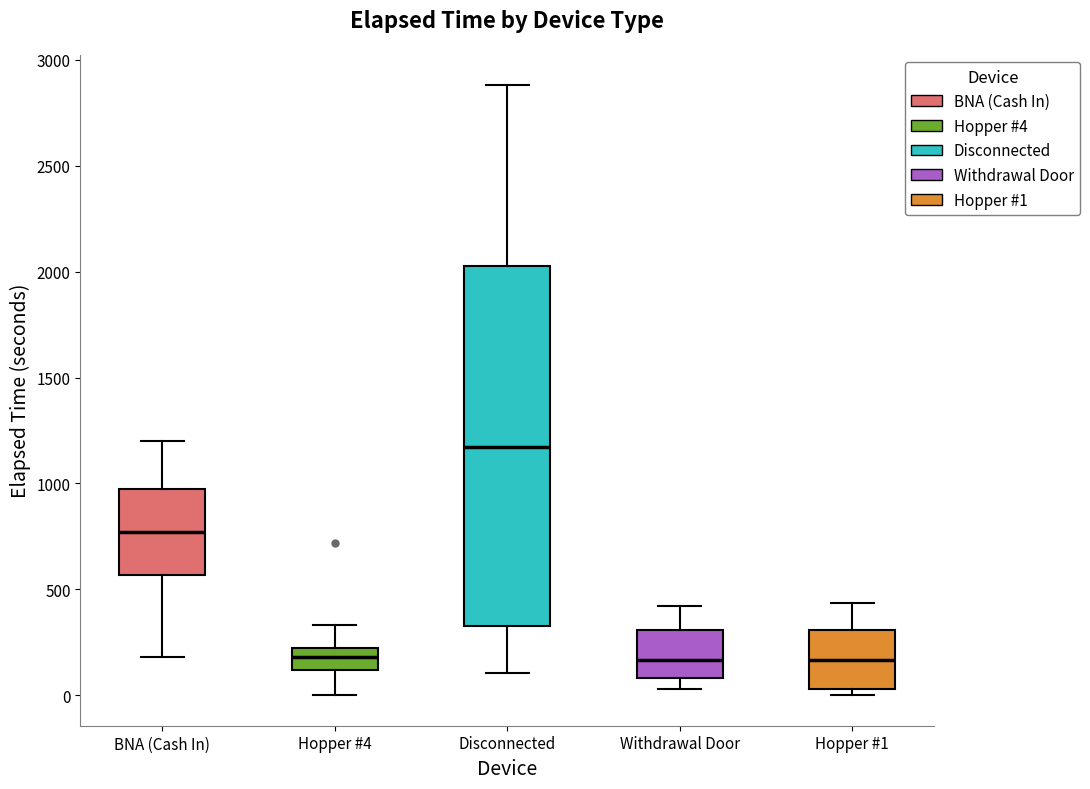

Reading left to right, read every box against the y-axis: the position of its median line, the range the box covers, and the ends of its whiskers. The values are not printed on the chart, so give them approximately, as read against the axis.

BNA (Cash In): median 750, box 550 to 1000, whiskers 200 to 1200
Hopper #4: median 200, box 100 to 250, whiskers 0 to 350
Disconnected: median 1150, box 350 to 2050, whiskers 100 to 2900
Withdrawal Door: median 150, box 100 to 300, whiskers 50 to 400
Hopper #1: median 150, box 50 to 300, whiskers 0 to 450